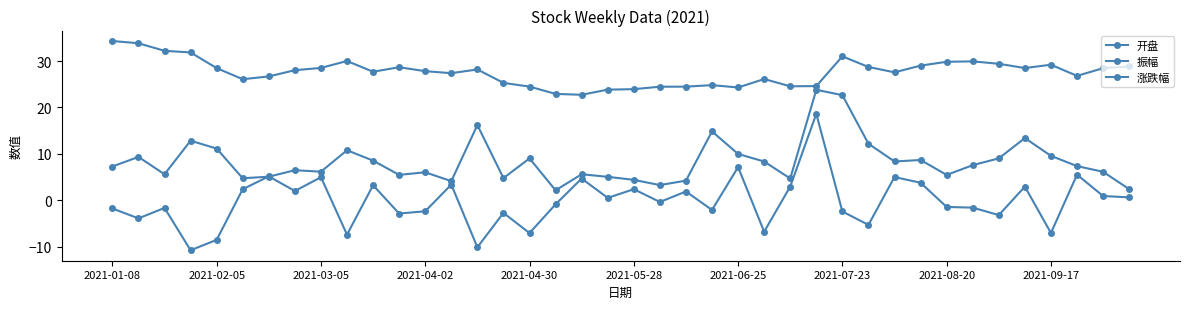

Count the number of categories in the chart.

40